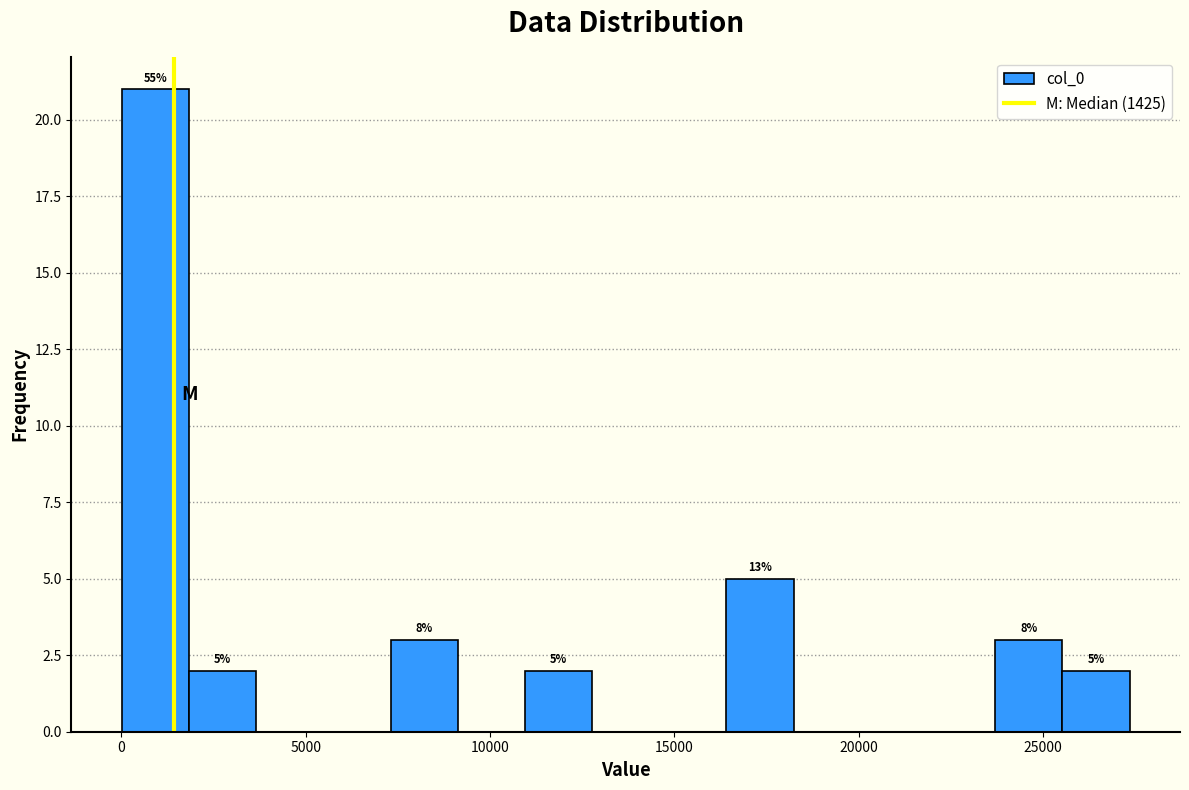

Read against the x-axis, roughly where is the centre of the tallest bar?

1000